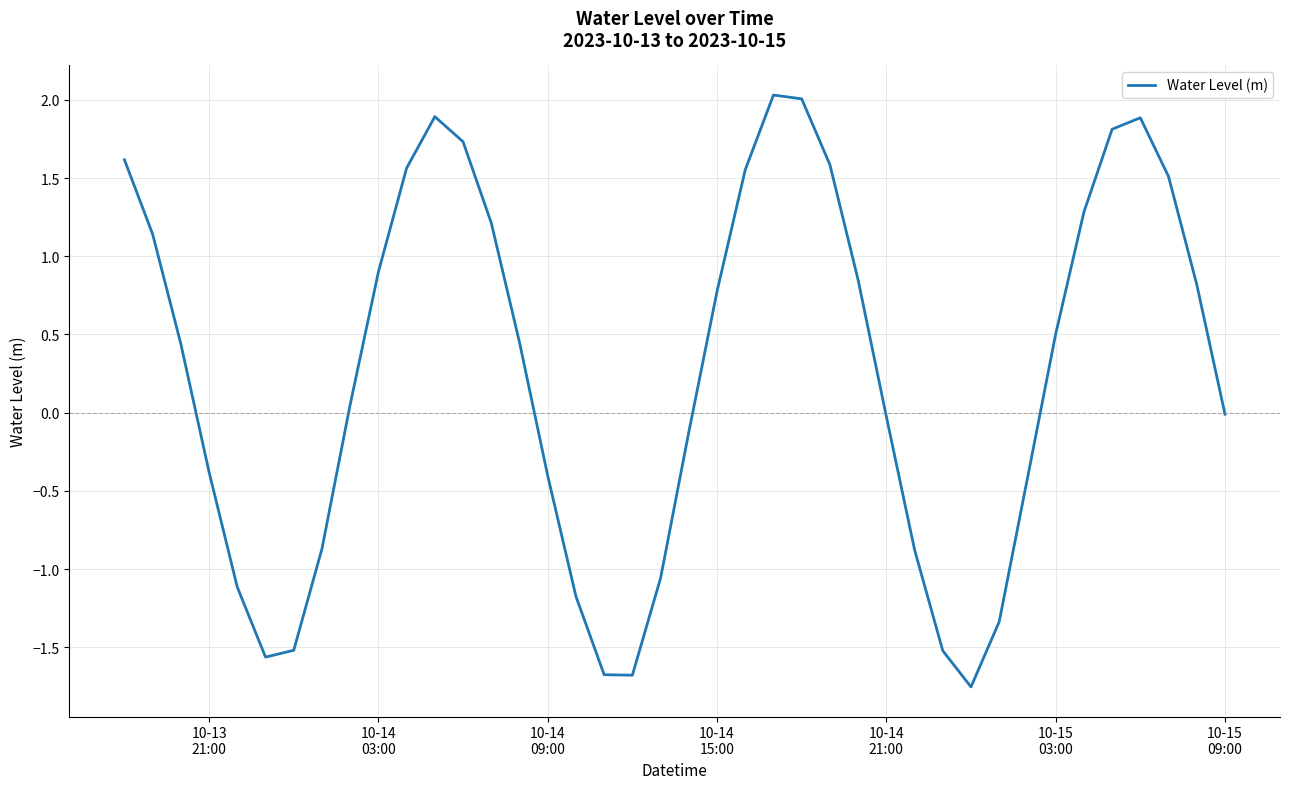

What is the greatest value displayed?

2.0